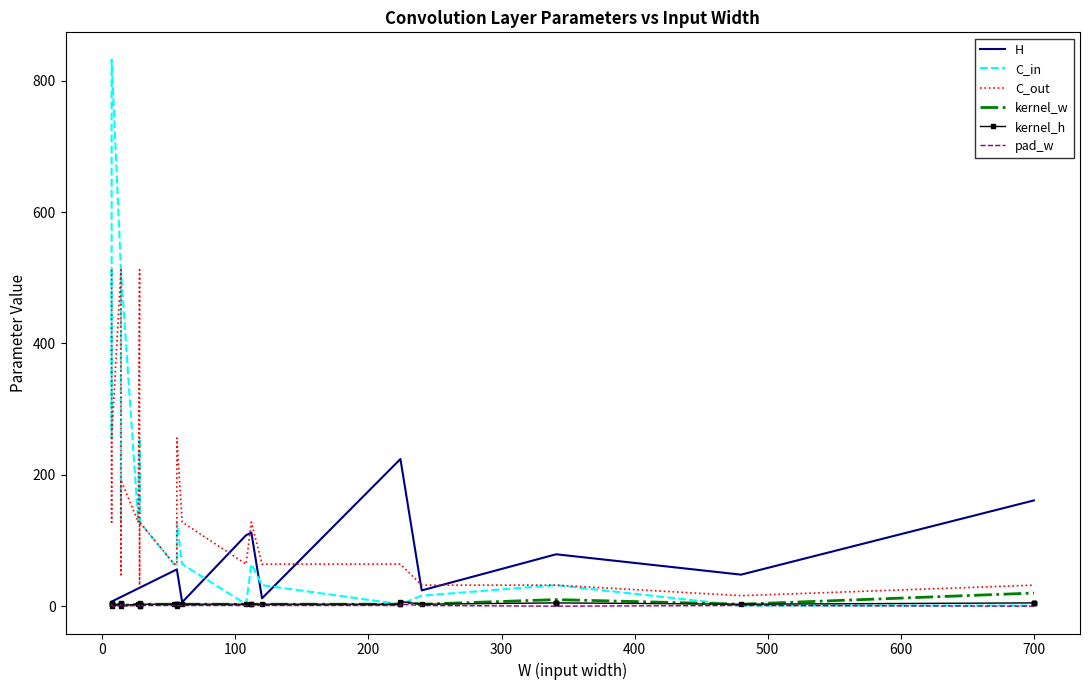

How many intersections are there between C_out and H?

5